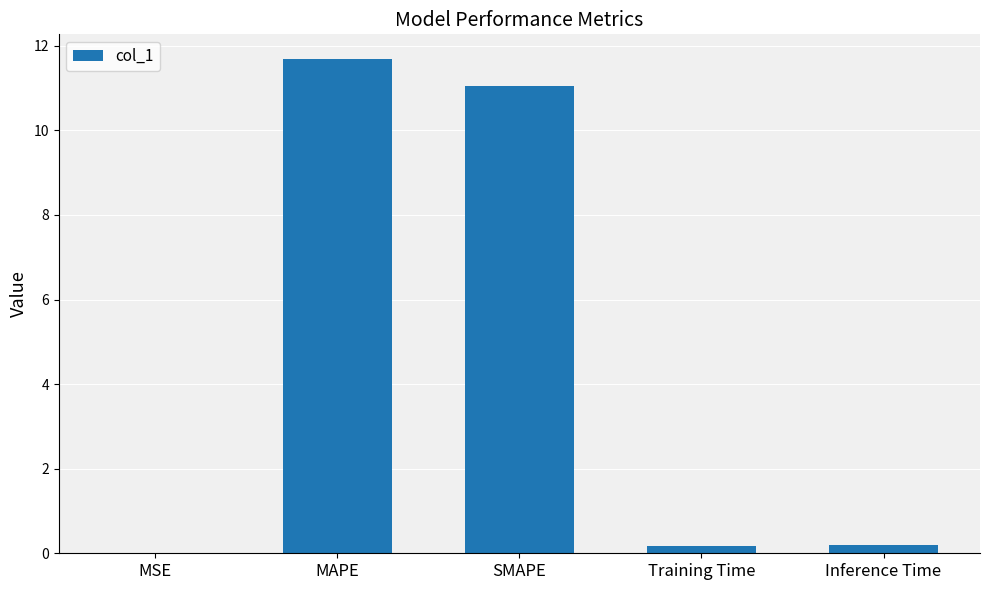

The chart shows a value of 0.0 at MSE. True or false?

True